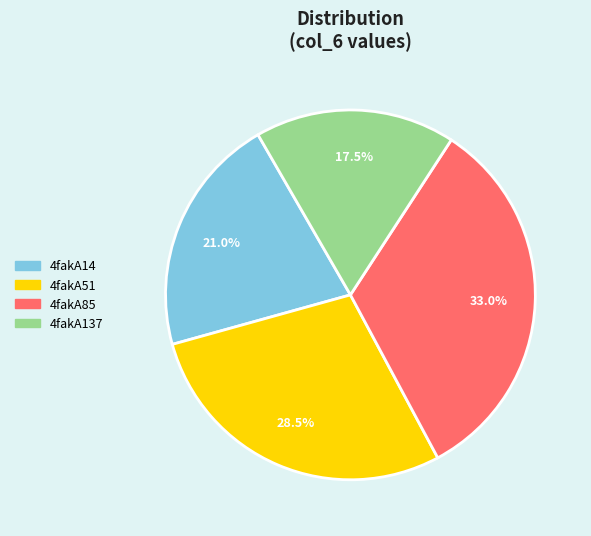

What is the ratio of the value at 4fakA85 to the value at 4fakA137?

1.9